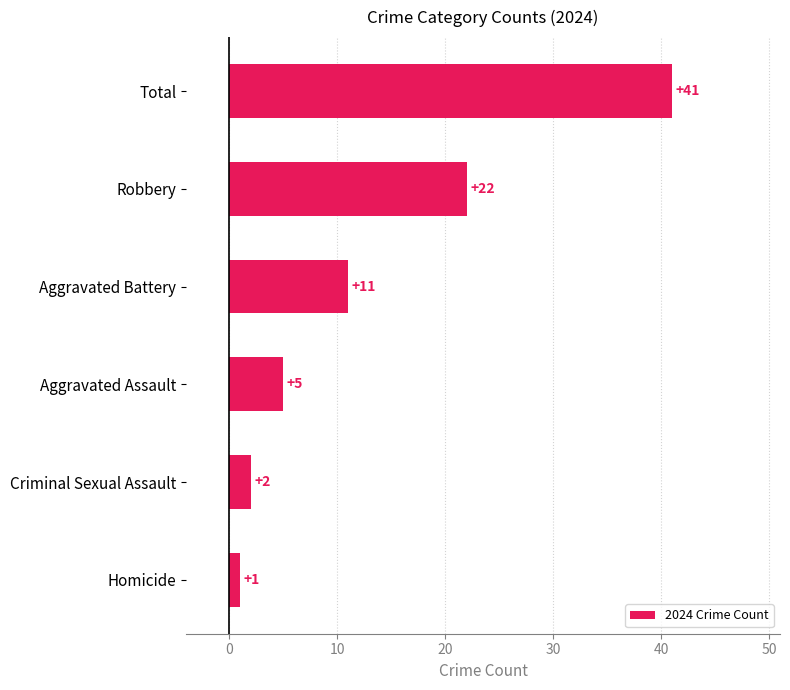

Rank the categories by value from lowest to highest.

Homicide, Criminal Sexual Assault, Aggravated Assault, Aggravated Battery, Robbery, Total